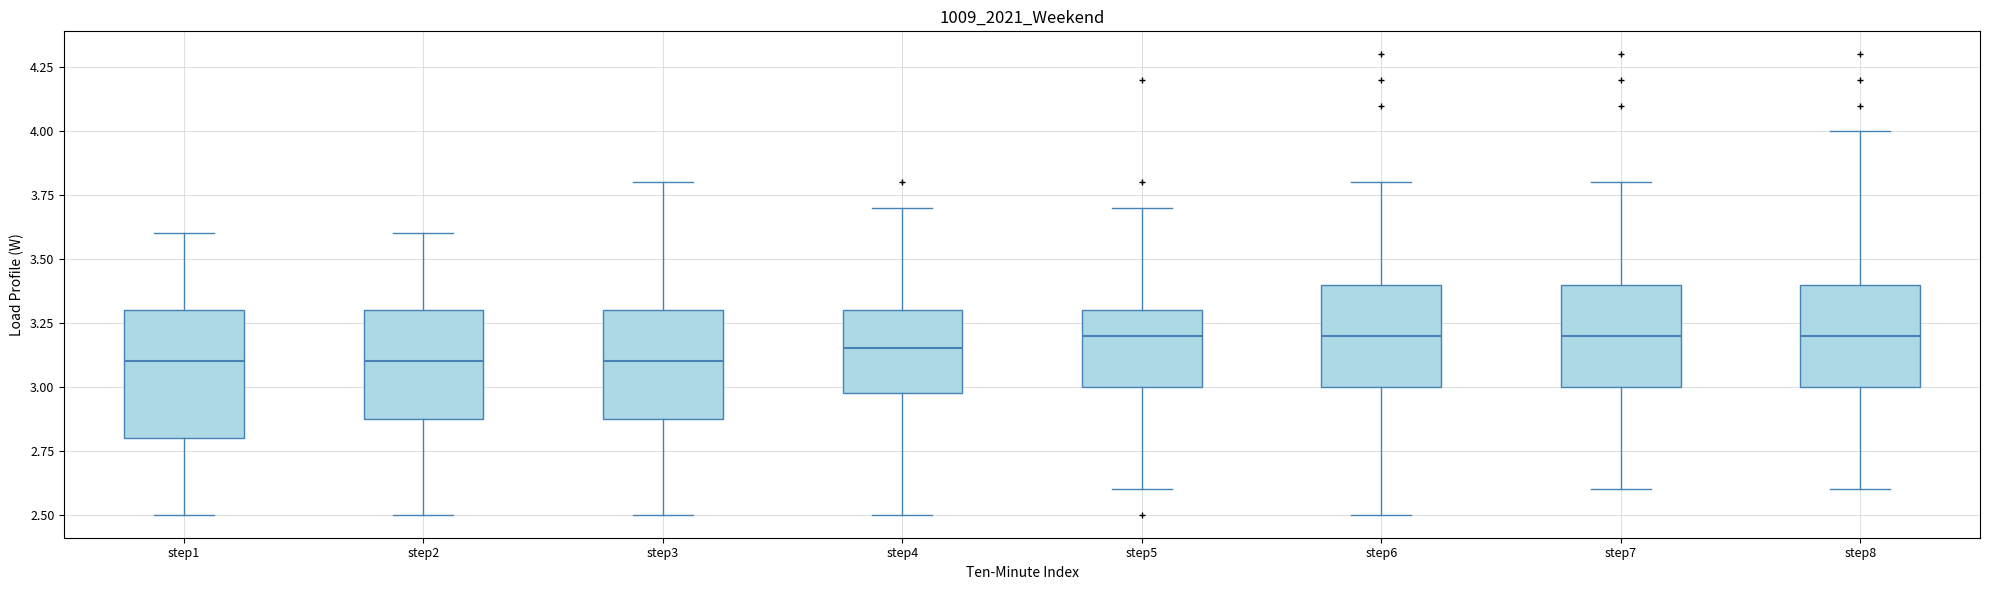

Where does the upper whisker of the box for step5 end on the y-axis? The values are not printed on the chart, so give them approximately, as read against the axis.

3.70